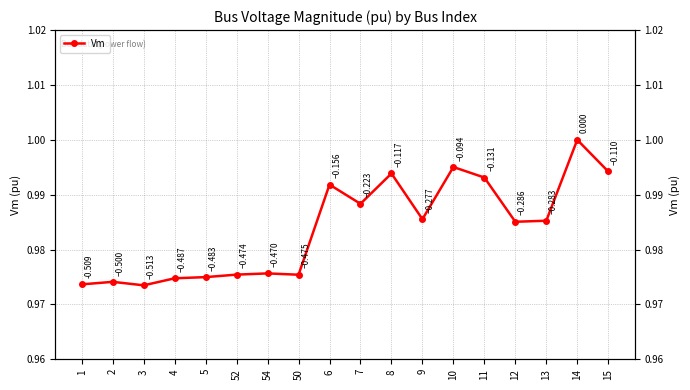

Reading right to left, list all the values displayed in this chart.

15=1.0	14=1.0	13=1.0	12=1.0	11=1.0	10=1.0	9=1.0	8=1.0	7=1.0	6=1.0	50=1.0	54=1.0	52=1.0	5=1.0	4=1.0	3=1.0	2=1.0	1=1.0